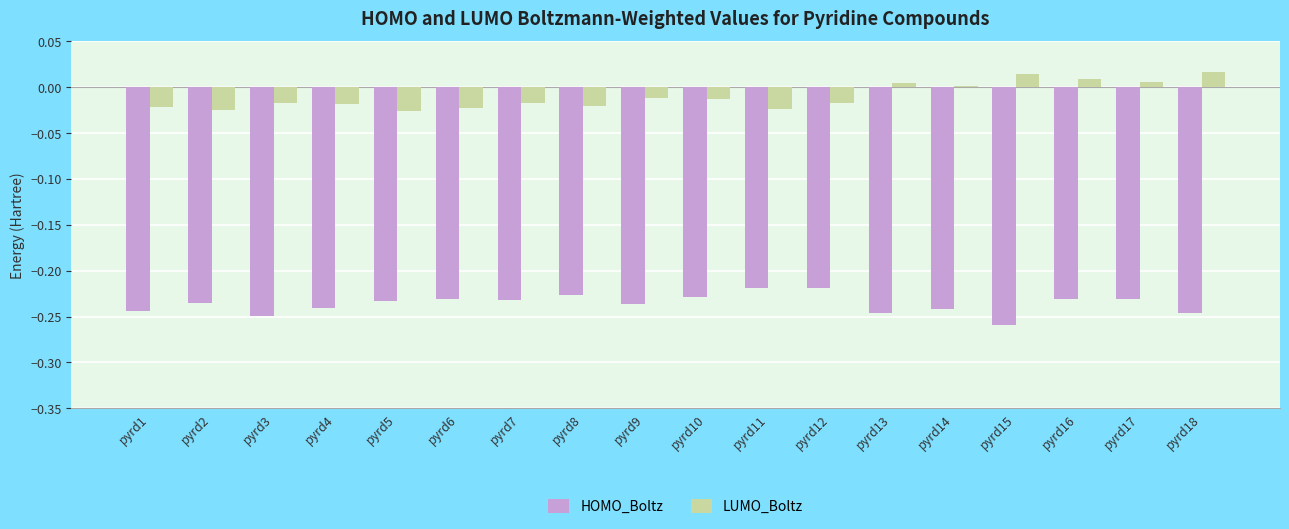

Is the value of LUMO_Boltz at pyrd7 greater than the value of HOMO_Boltz at pyrd3?

Yes